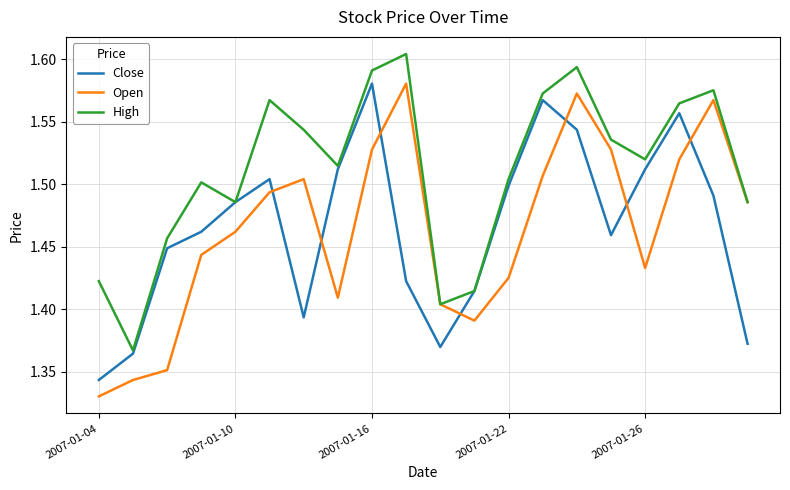

Which series has the largest total across all categories?

High